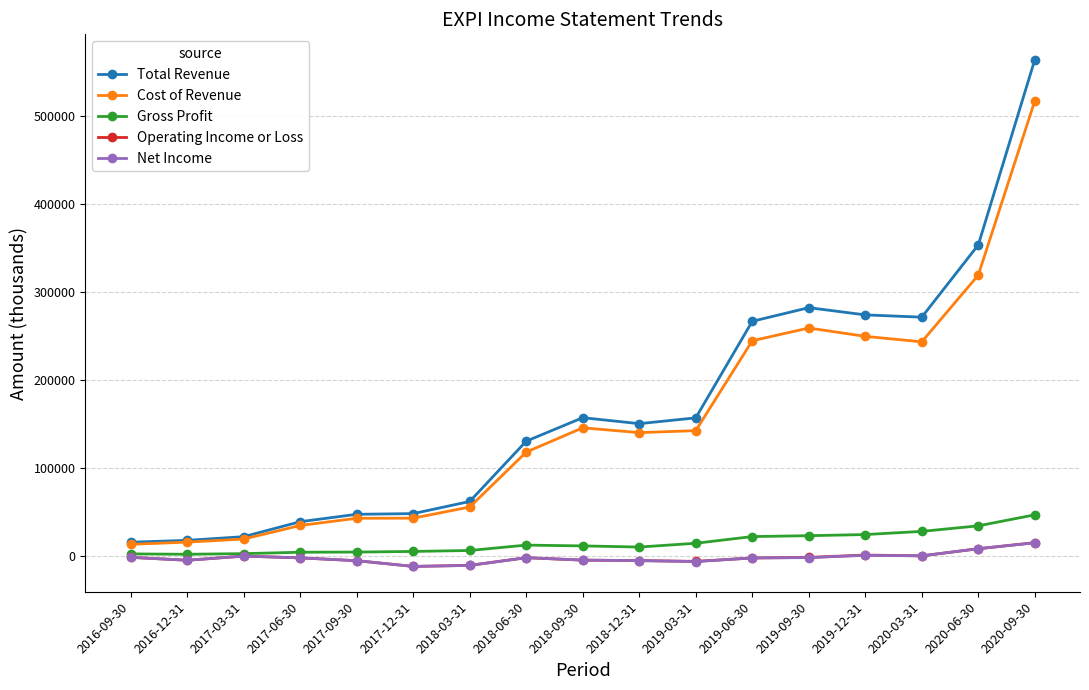

Does the chart display data point markers on the line(s)?

Yes